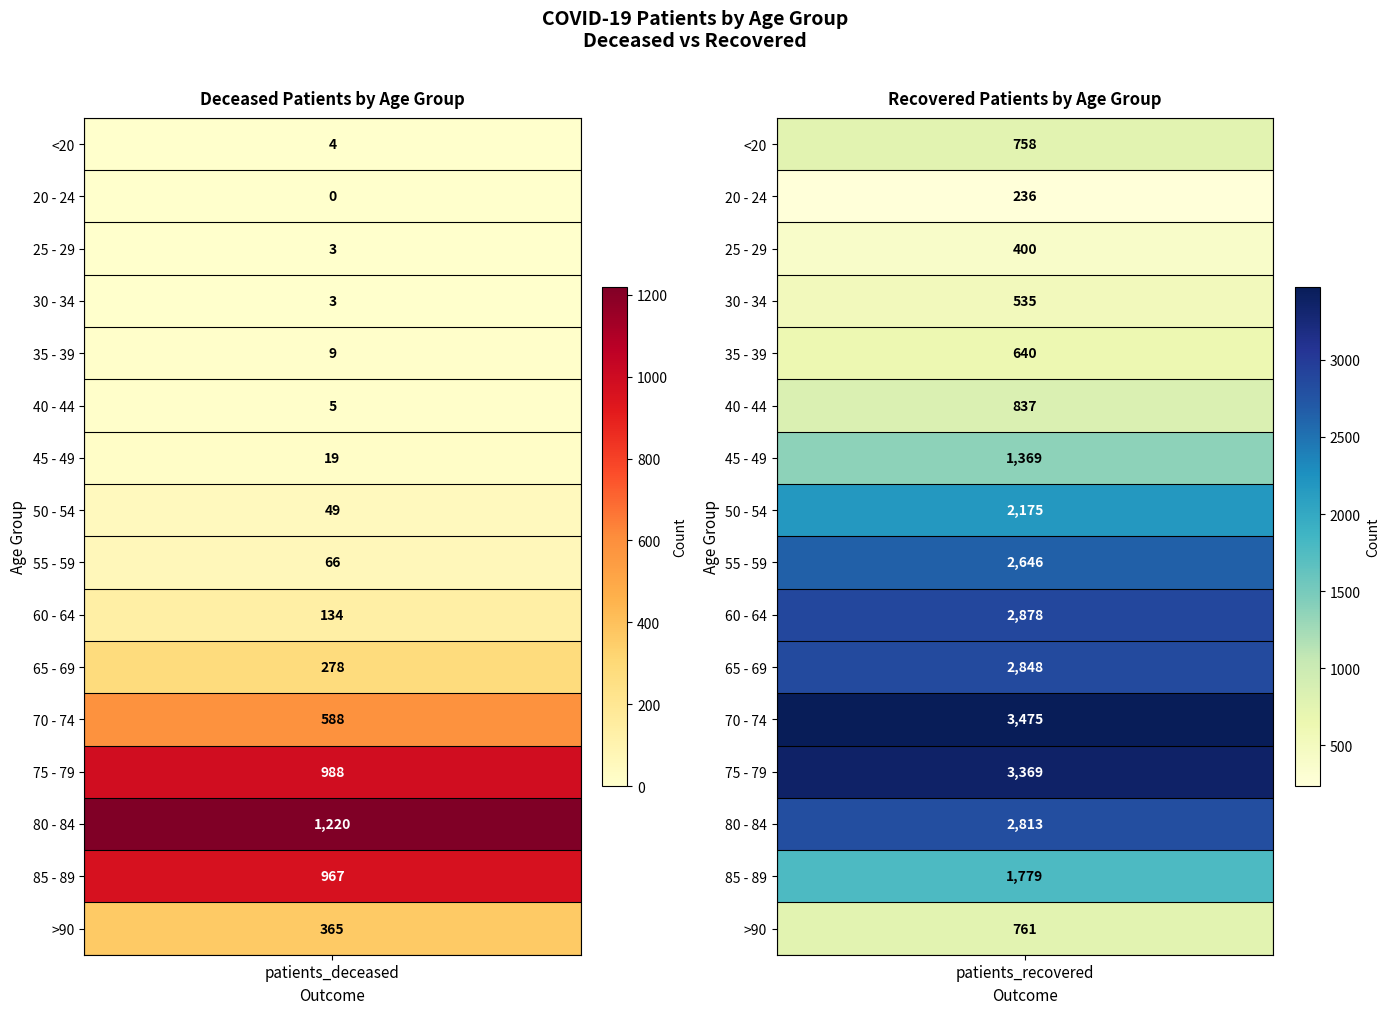

How many data points does each series have?

2